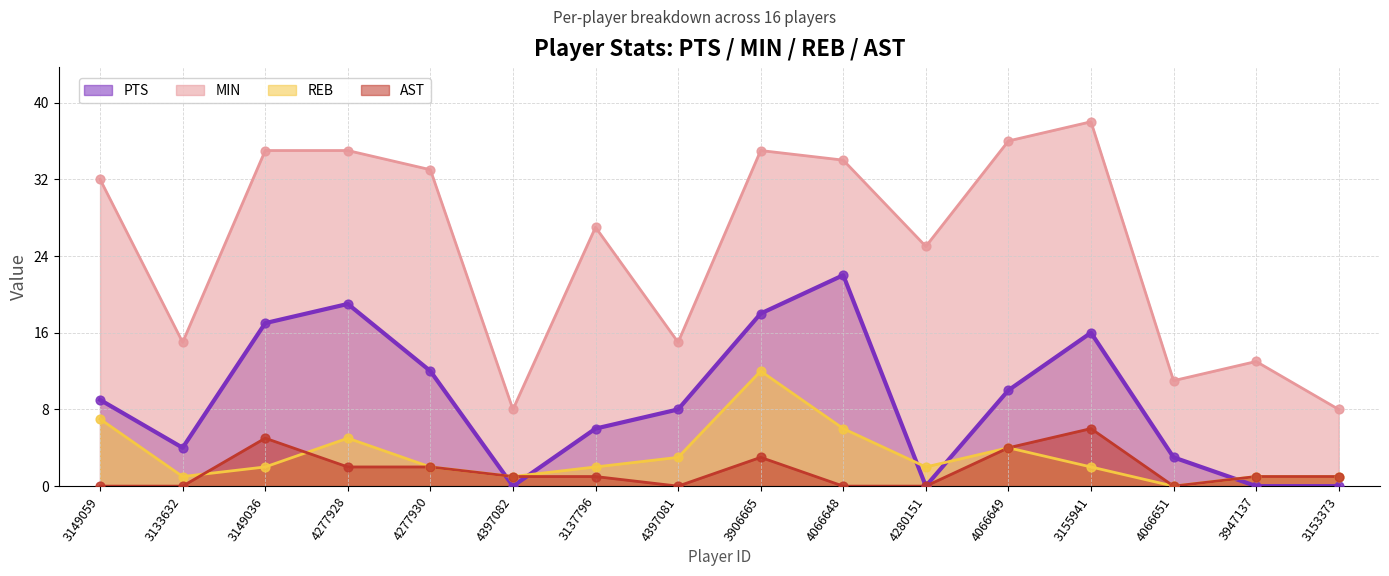

Which series has the largest total across all categories?

MIN